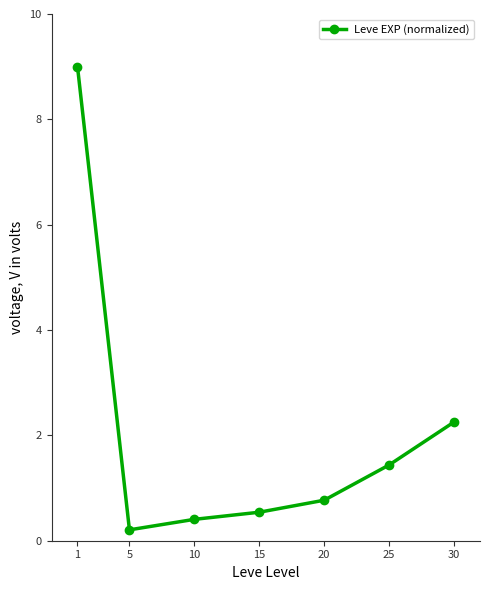

What is the change in value from 1 to 15?

-8.5